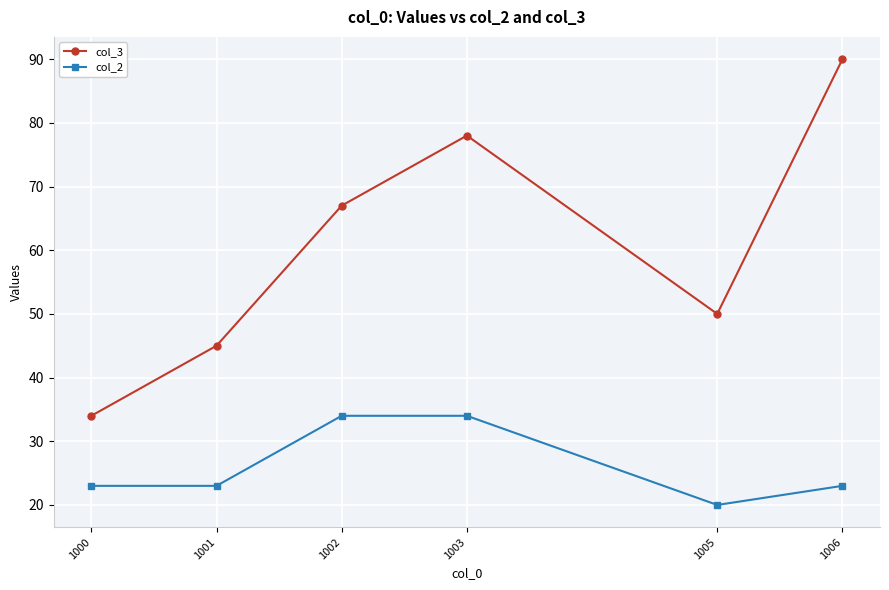

At which label is col_3 closest to 62?

1002